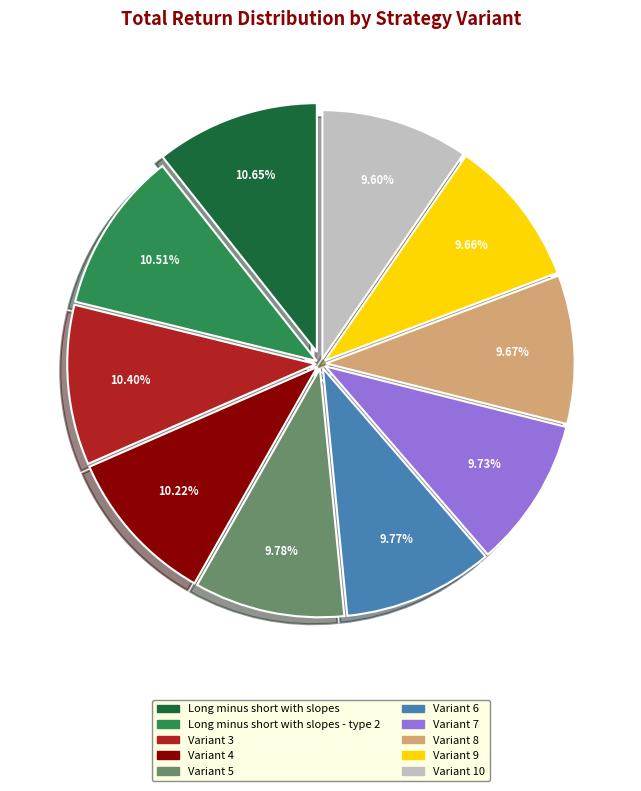

Count the number of slices in the pie.

10